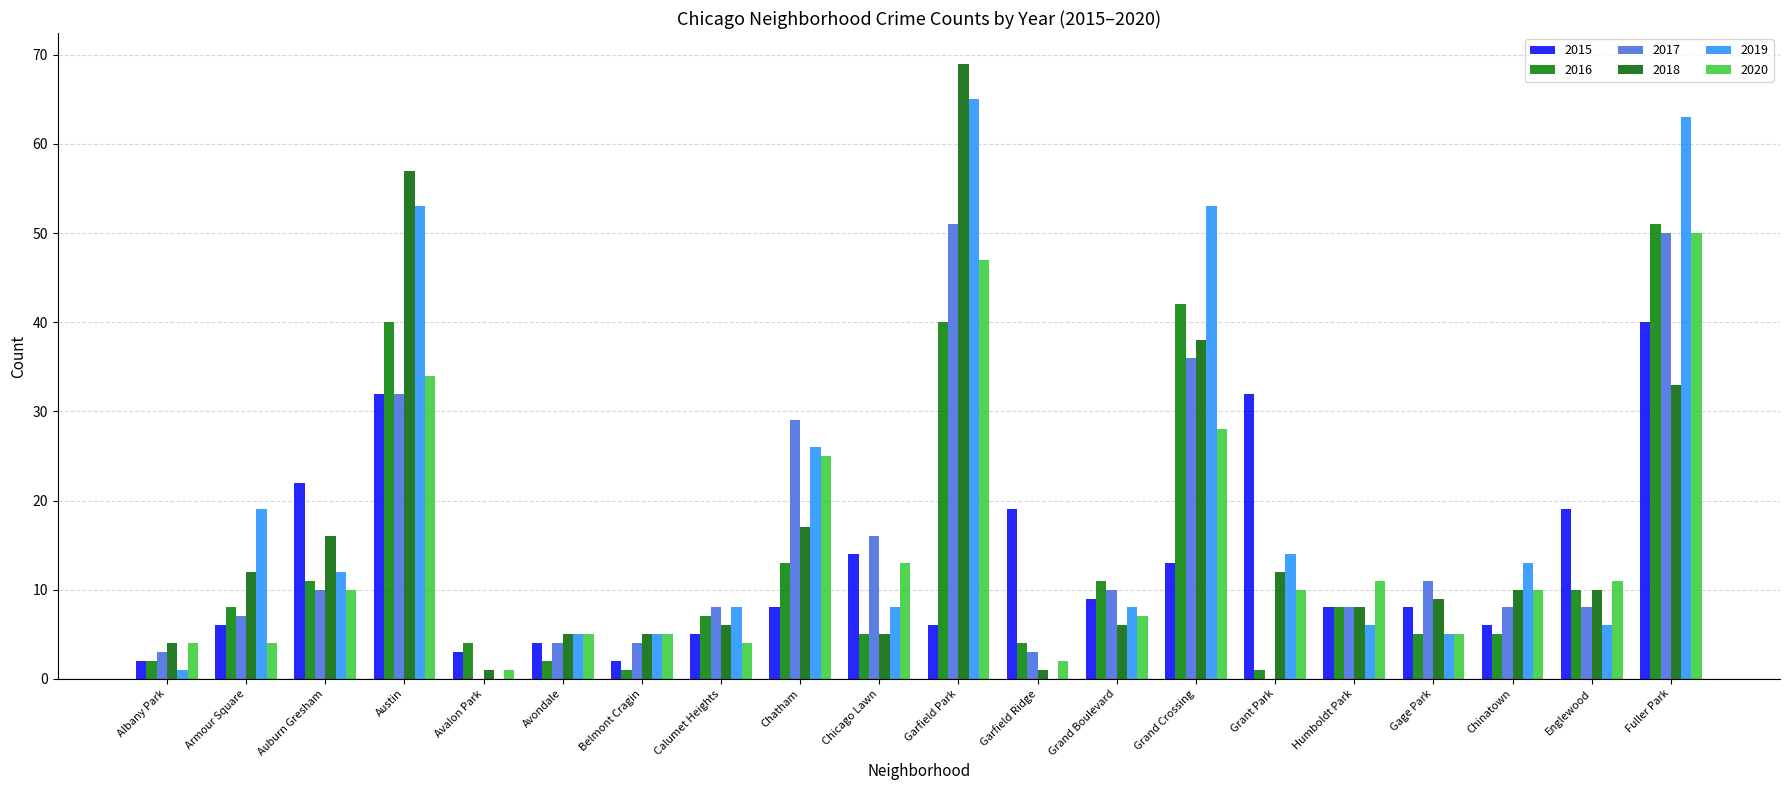

Which has a higher value, Garfield Park or Belmont Cragin?

Garfield Park